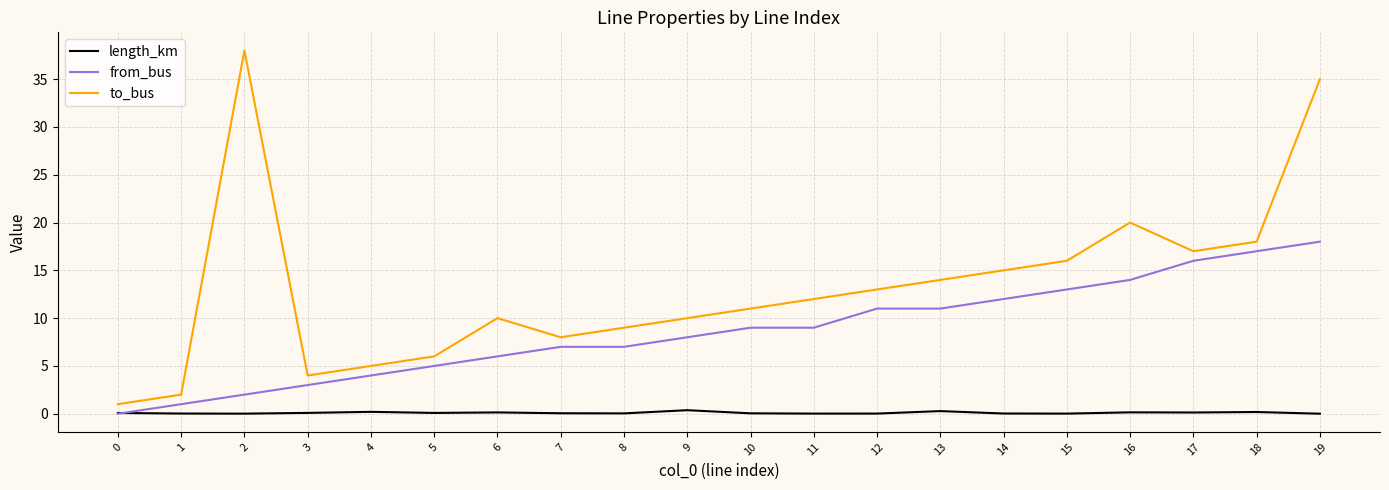

Rank the series at 16 from lowest to highest value.

length_km, from_bus, to_bus